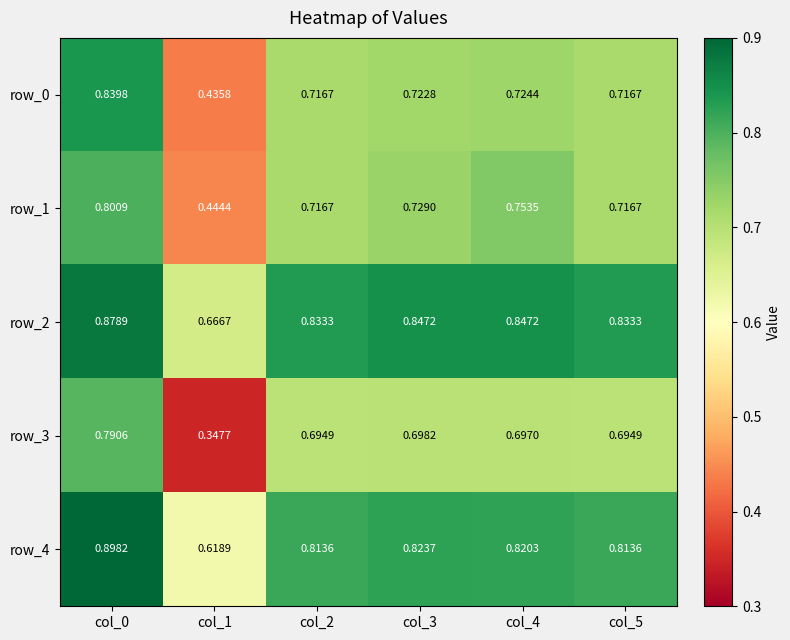

Is the value of row_4 at col_5 greater than the value of row_2 at col_1?

Yes